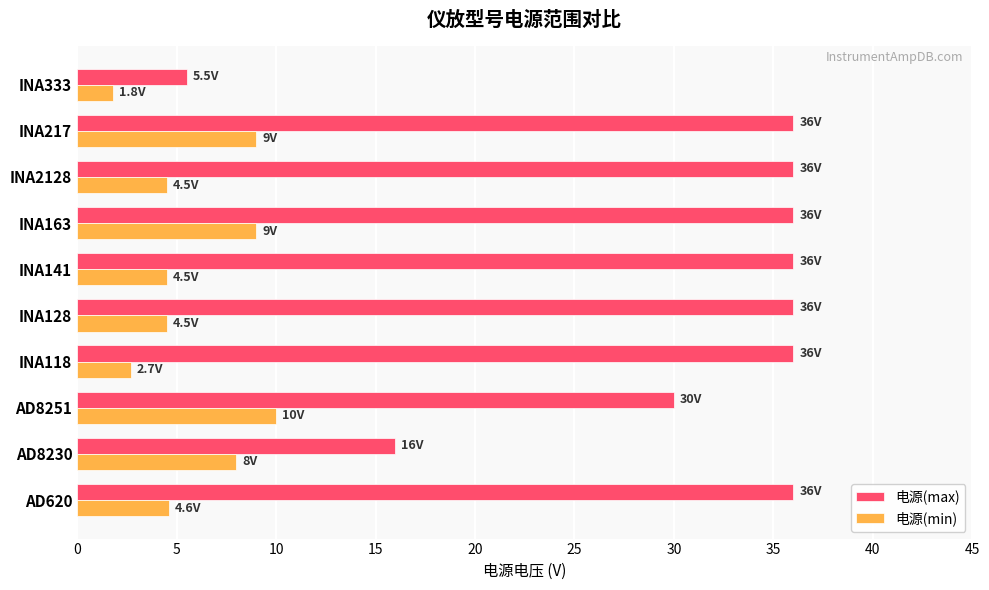

Count the number of data series in this chart.

2